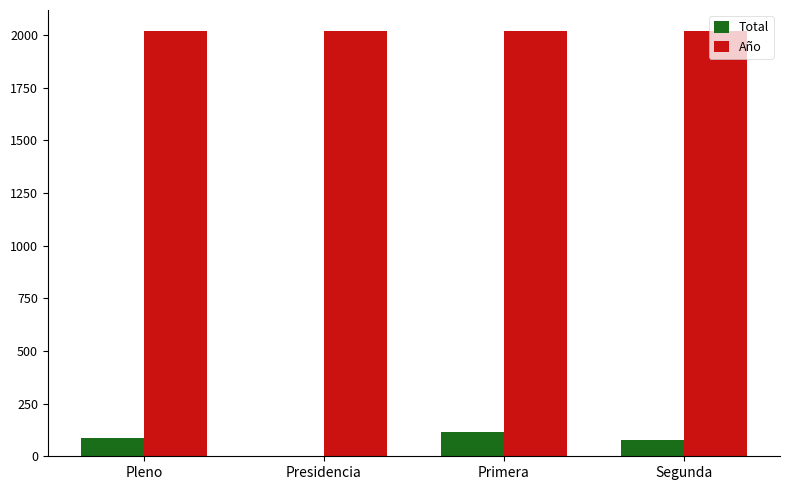

What is the total value across all series at Presidencia?

2019